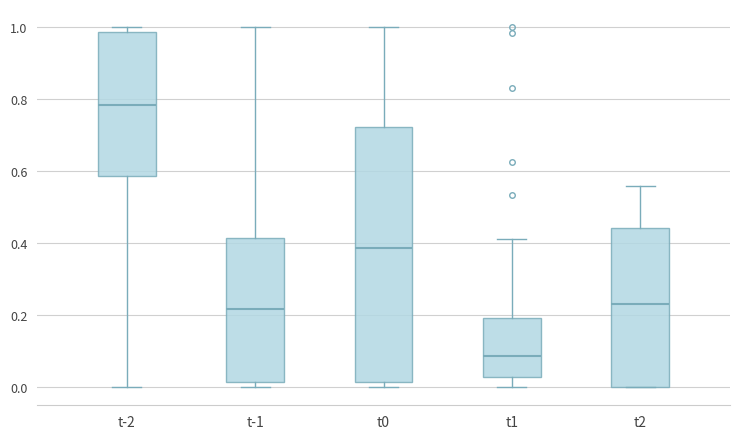

Comparing the boxes themselves (not the whiskers), which one is the tallest?

t0